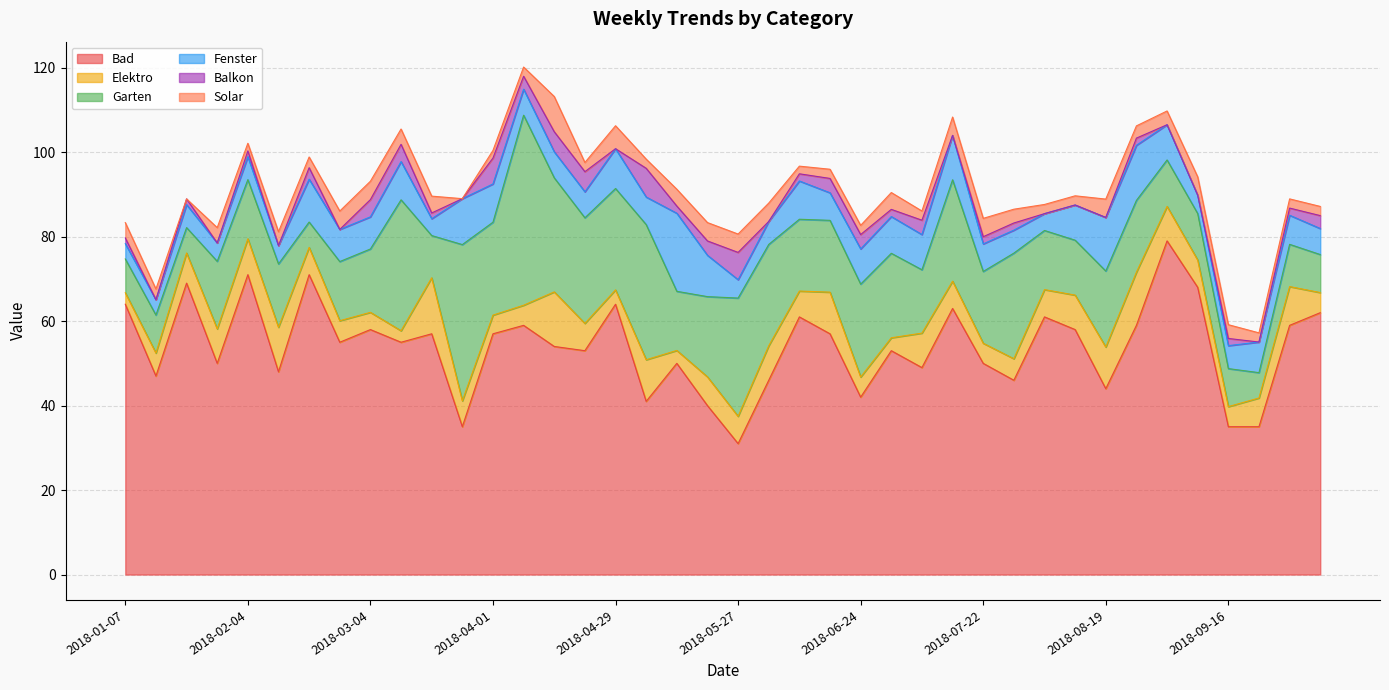

At which category does Garten reach its first local peak?

2018-01-14